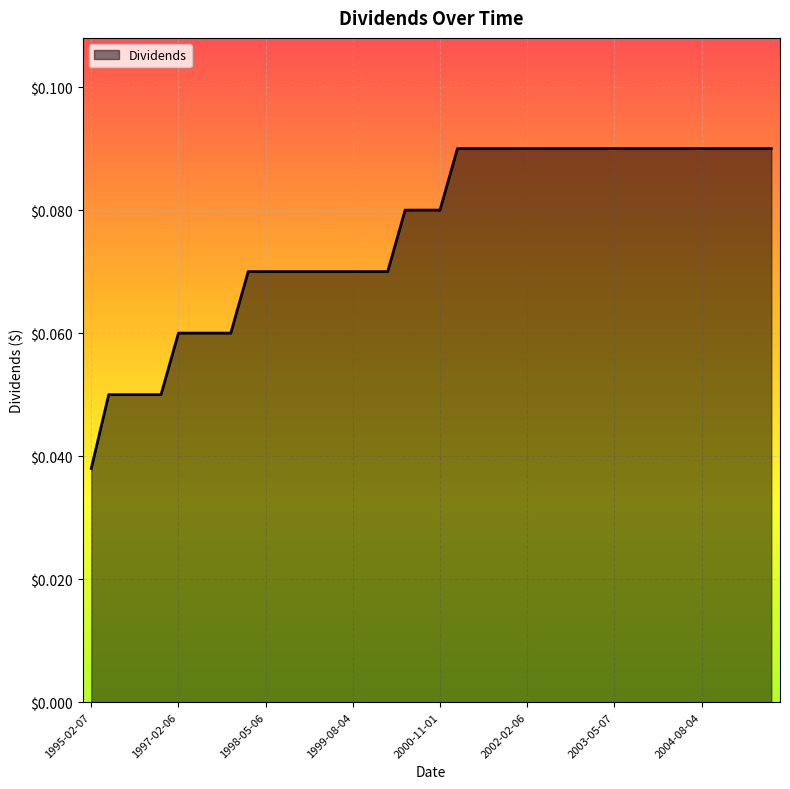

Does the chart have visible grid lines?

Yes